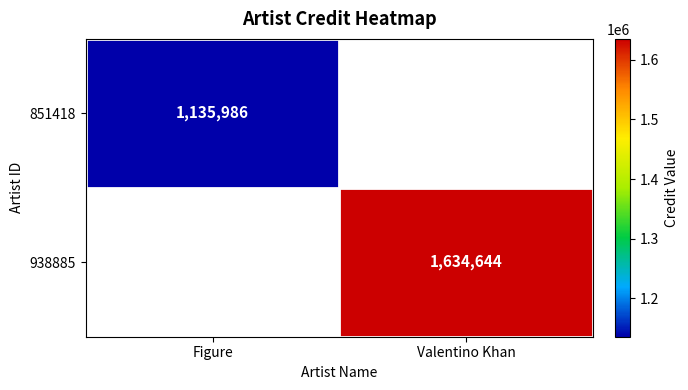

The value of 938885 at Valentino Khan is 2917018. True or false?

False